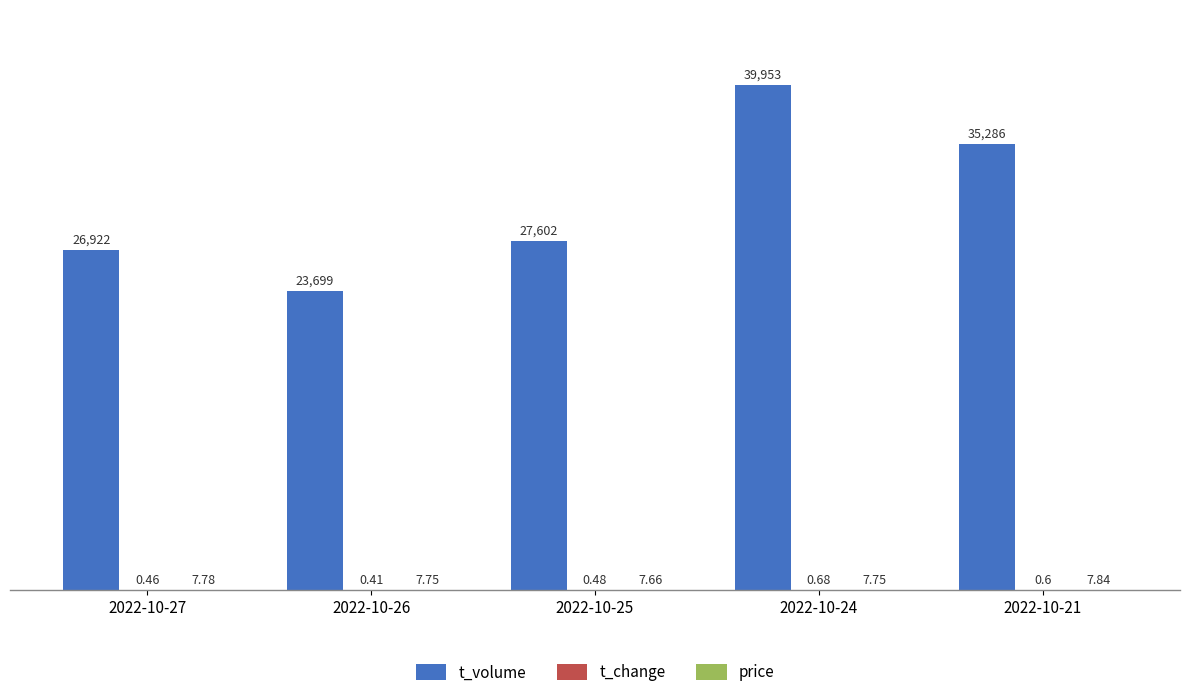

At which category is the sum across all series the highest?

2022-10-24